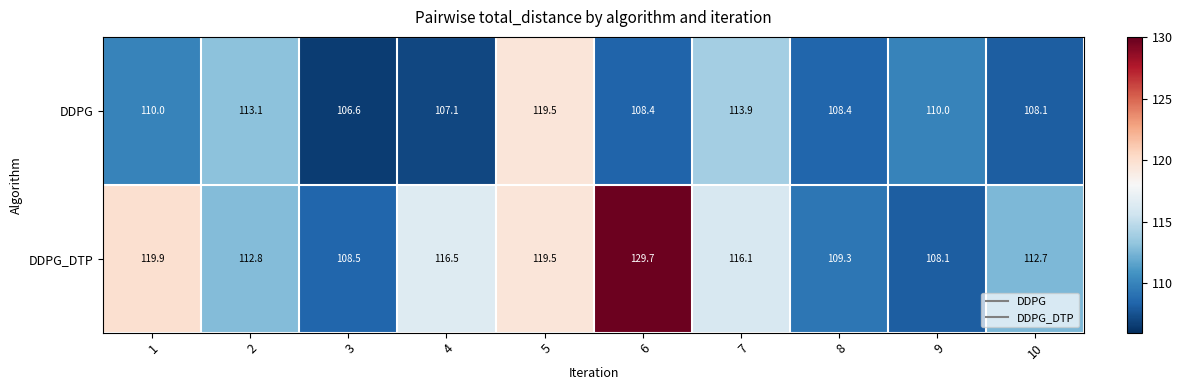

What is the difference between the DDPG values at 2 and 9?

3.1